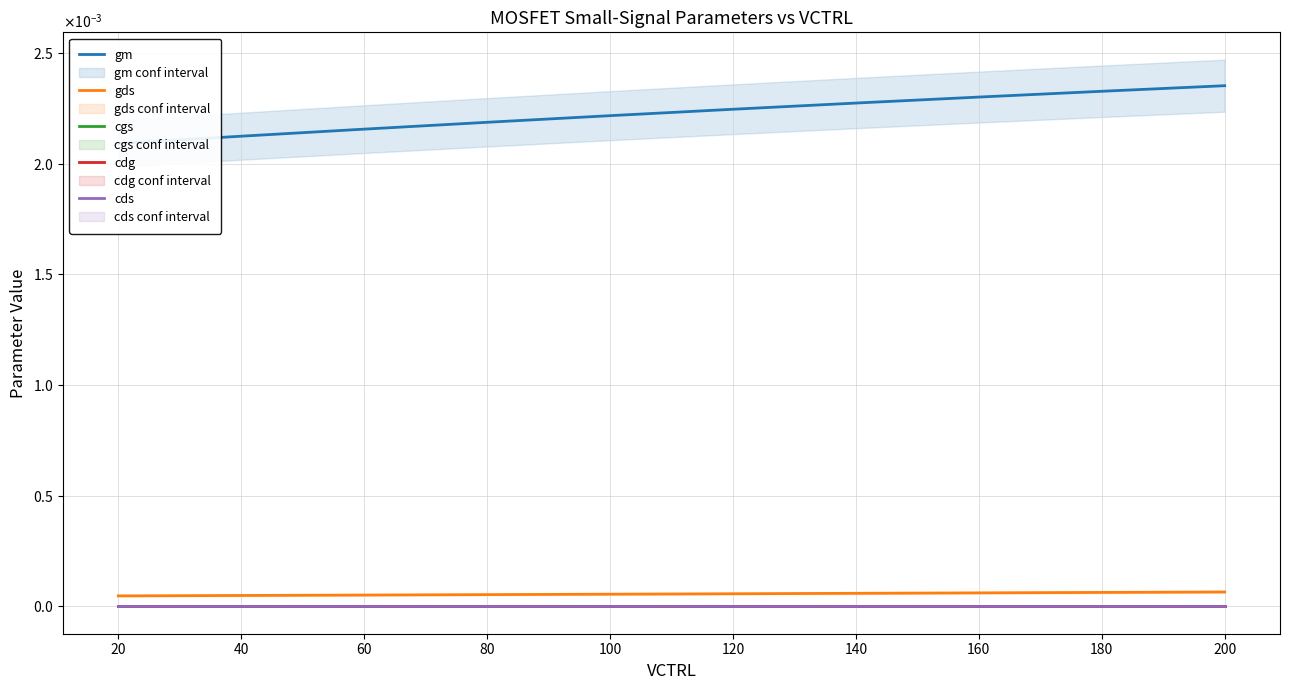

List the series in order of their peak value, lowest first.

cgs, cdg, cds, gds, gm